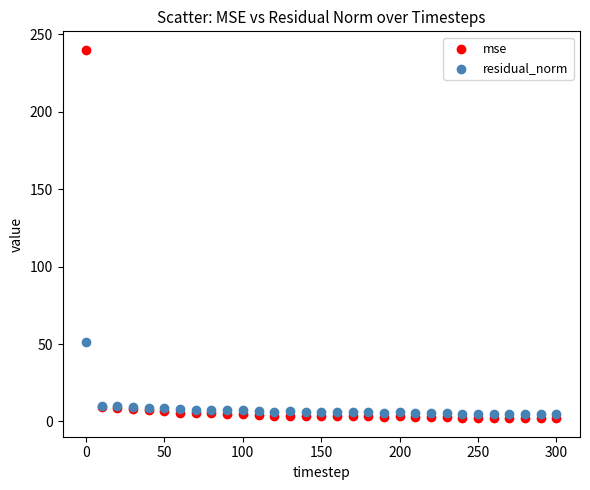

Which series has the widest spread of Y values?

mse